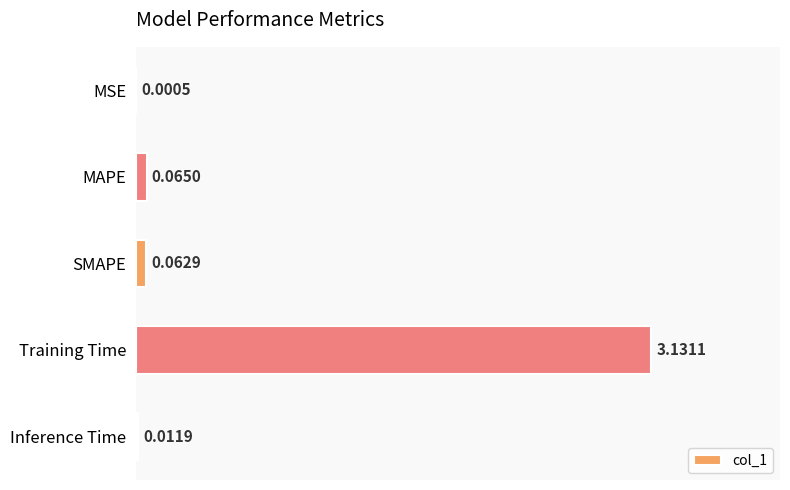

Which has a higher value, Inference Time or MSE?

Inference Time